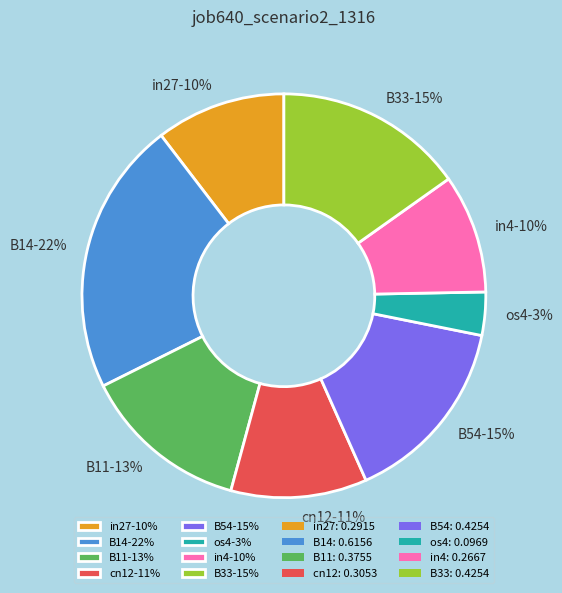

True or false: B54-15% accounts for 30% of the total.

False